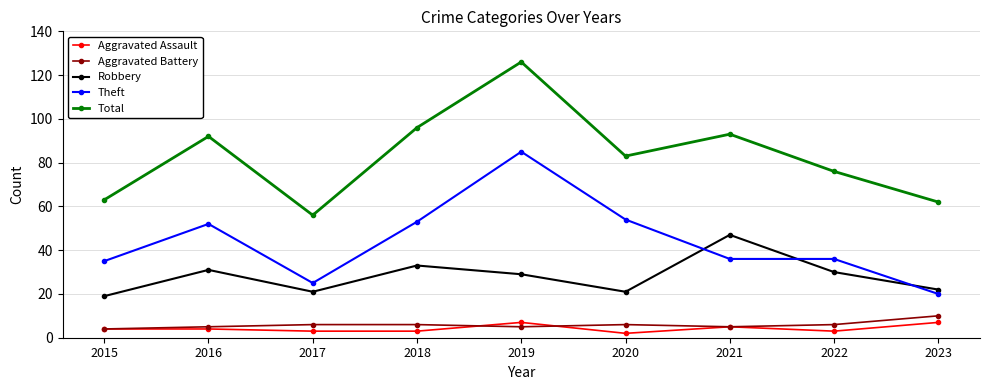

What is the sum of the Aggravated Battery values at 2022 and 2016?

11